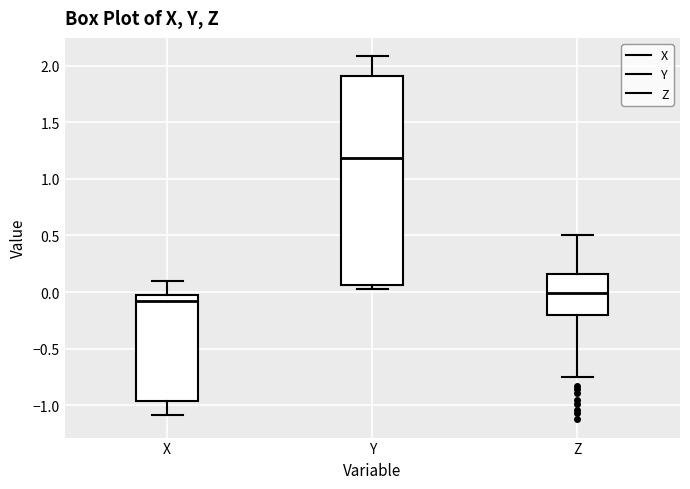

Comparing the boxes themselves (not the whiskers), which one is the tallest?

Y